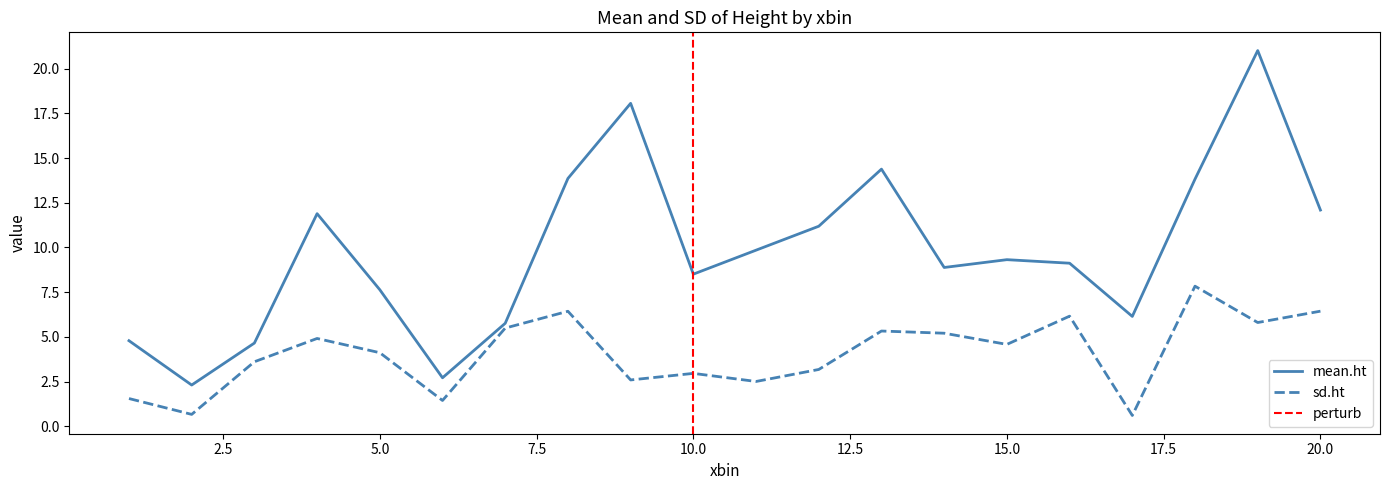

Reading left to right, extract all data points from this chart.

mean.ht: 1=4.8	2=2.3	3=4.7	4=11.9	5=7.6	6=2.7	7=5.8	8=13.9	9=18.1	10=8.5	11=9.8	12=11.2	13=14.4	14=8.9	15=9.3	16=9.1	17=6.1	18=13.8	19=21.0	20=12.1
sd.ht: 1=1.6	2=0.7	3=3.6	4=4.9	5=4.1	6=1.4	7=5.5	8=6.4	9=2.6	10=3.0	11=2.5	12=3.2	13=5.3	14=5.2	15=4.6	16=6.2	17=0.6	18=7.8	19=5.8	20=6.4